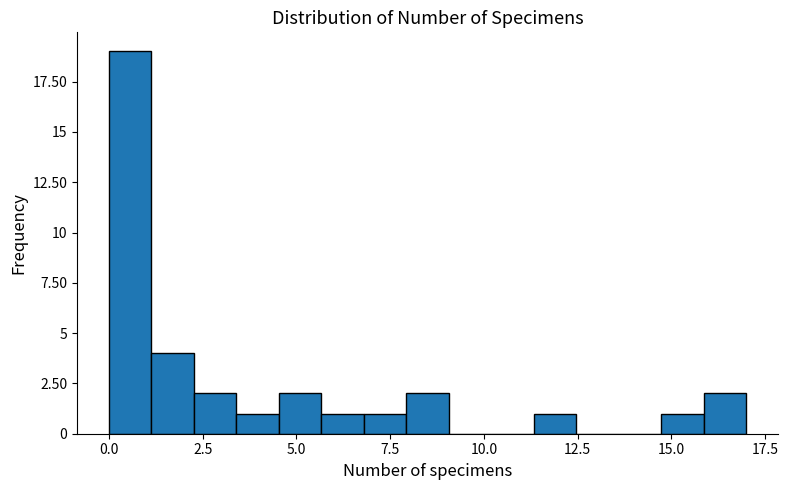

Read against the x-axis, roughly where is the centre of the tallest bar?

0.5